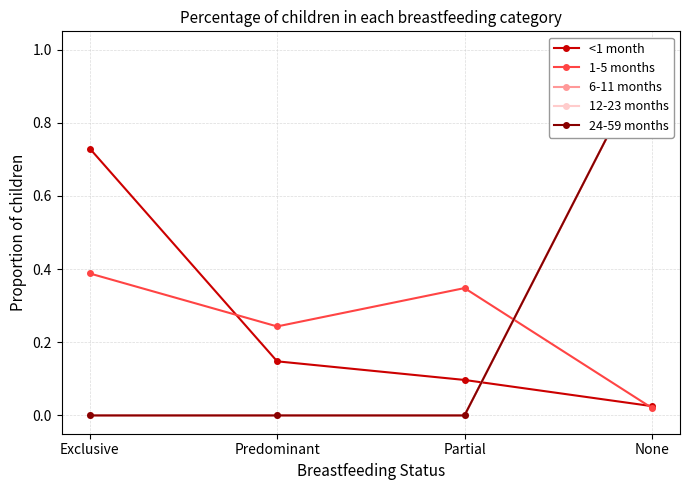

Is the value of 1-5 months at Partial greater than the value of 24-59 months at None?

No